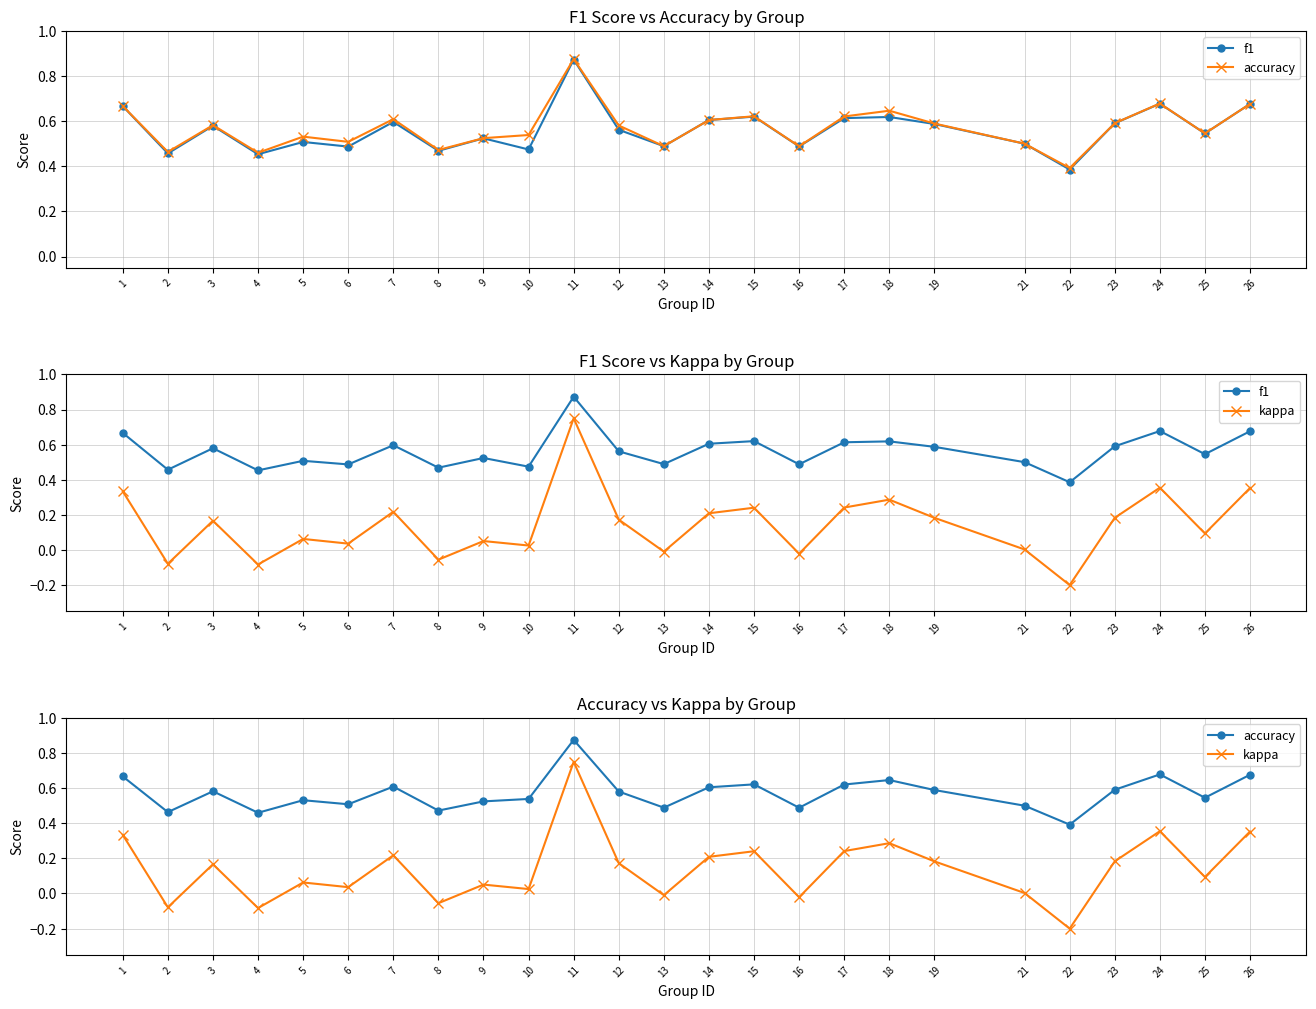

How many distinct data groups are displayed?

3